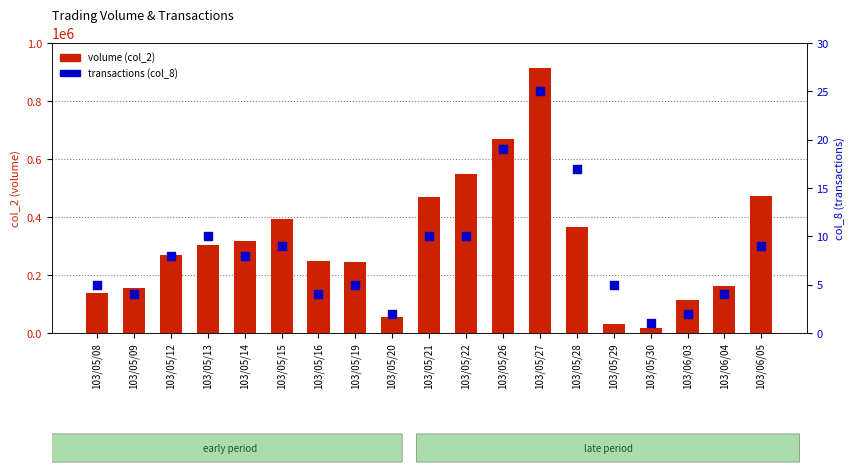

Which series reaches the minimum Y coordinate?

transactions (col_8)